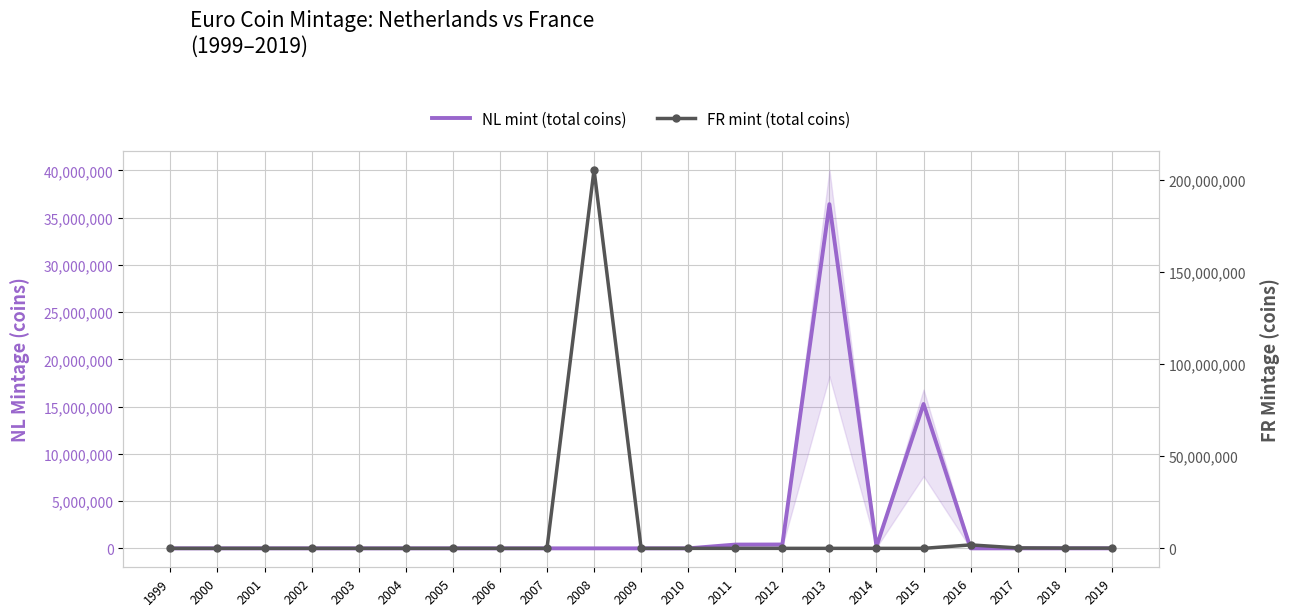

After their last crossing, which series has the higher values: NL mint (total coins) or FR mint (total coins)?

FR mint (total coins)